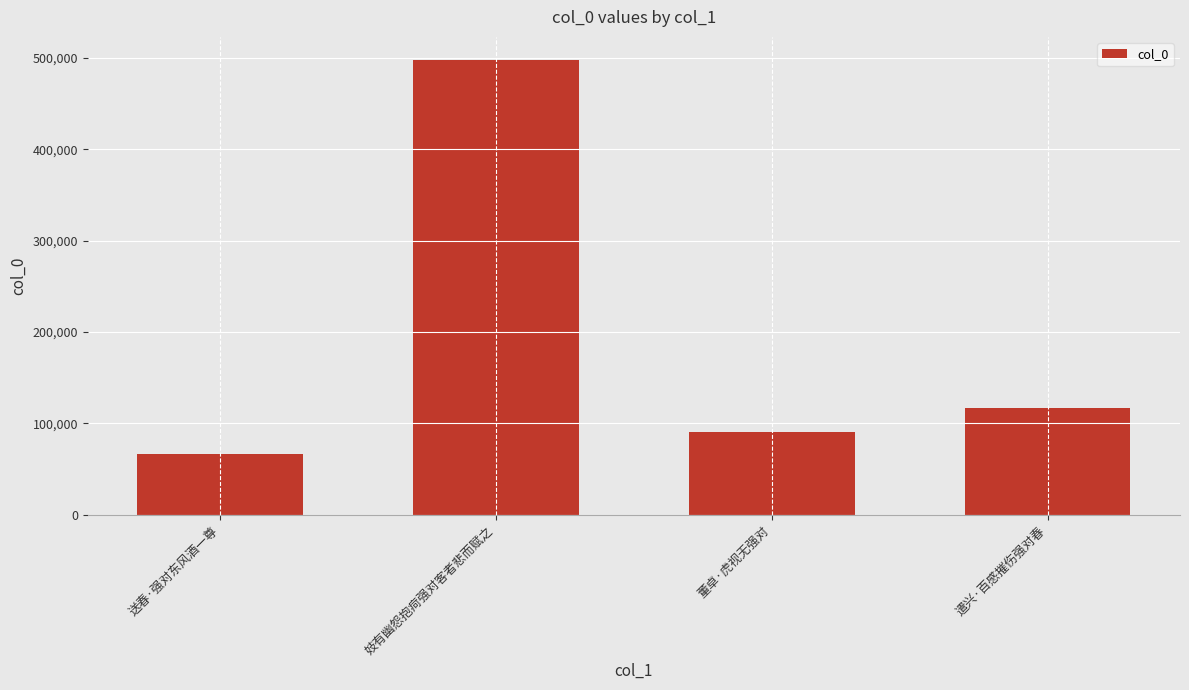

List the labels in order of value, largest first.

妓有幽怨抱疴强对客者悲而赋之, 遣兴·百感摧伤强对春, 董卓·虎视无强对, 送春·强对东风酒一尊